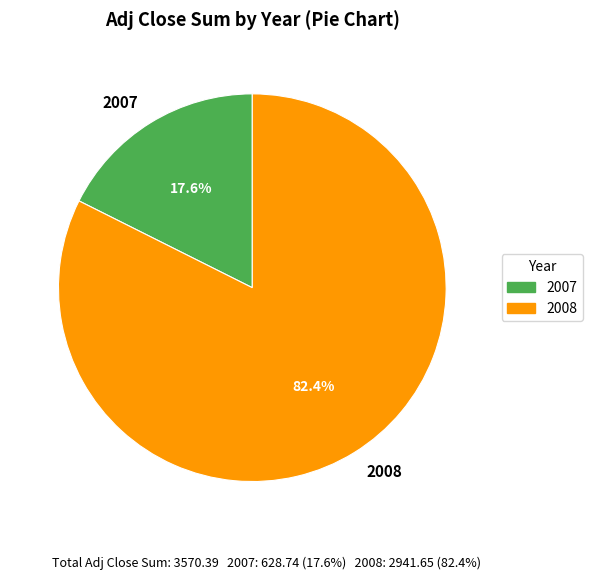

Does any single category account for the majority?

Yes